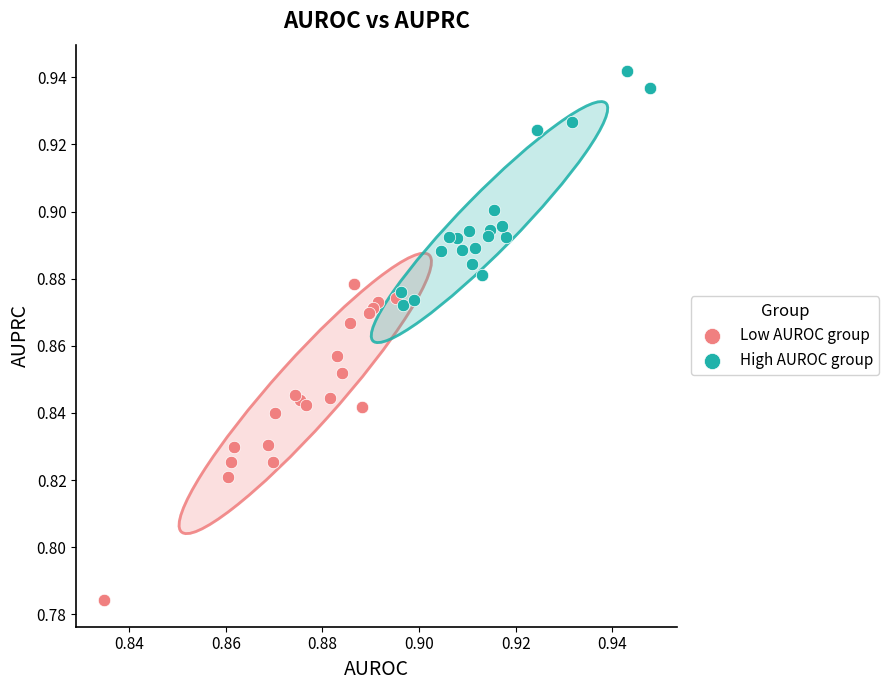

Which series reaches the minimum Y coordinate?

Low AUROC group